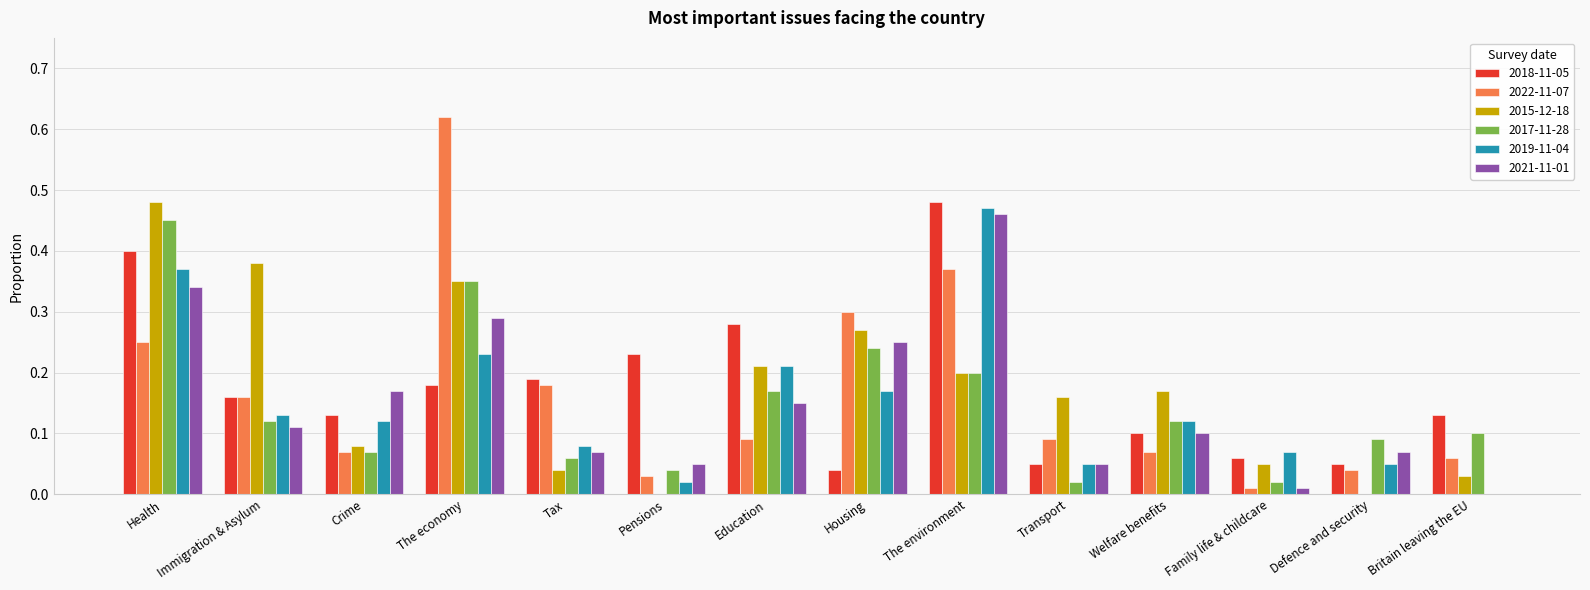

The value of 2017-11-28 at Pensions is 0.0. True or false?

True